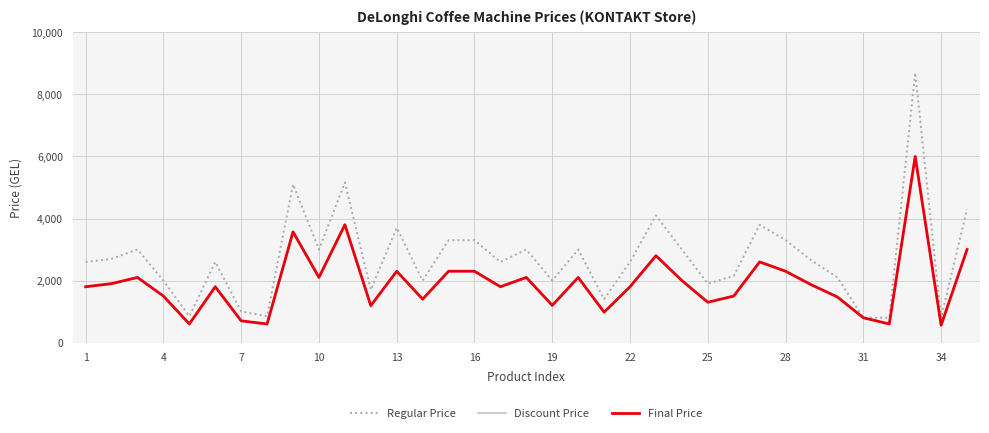

Is this an area chart (filled region under the line)?

No